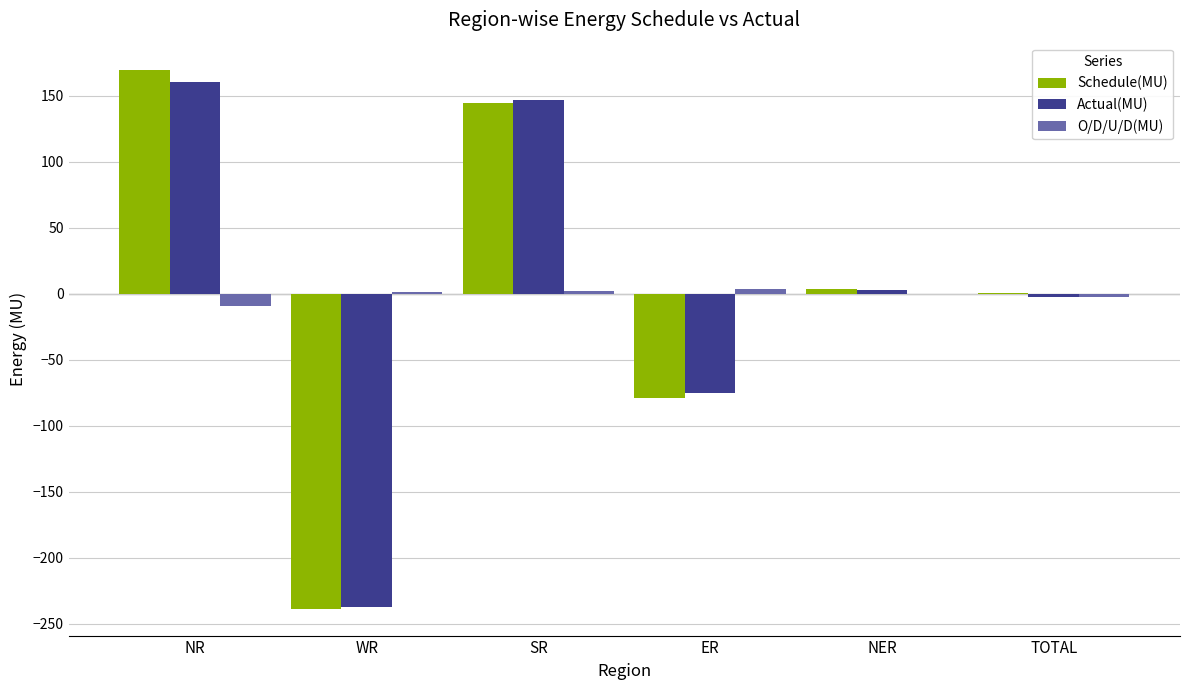

What is the greatest value displayed?

169.9